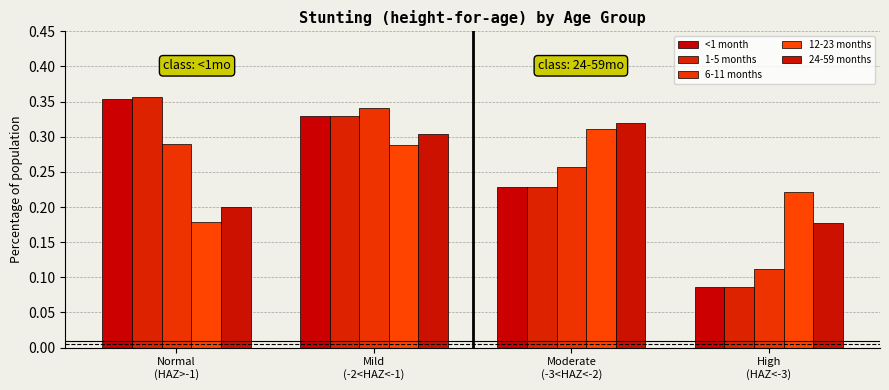

How many distinct data groups are displayed?

5